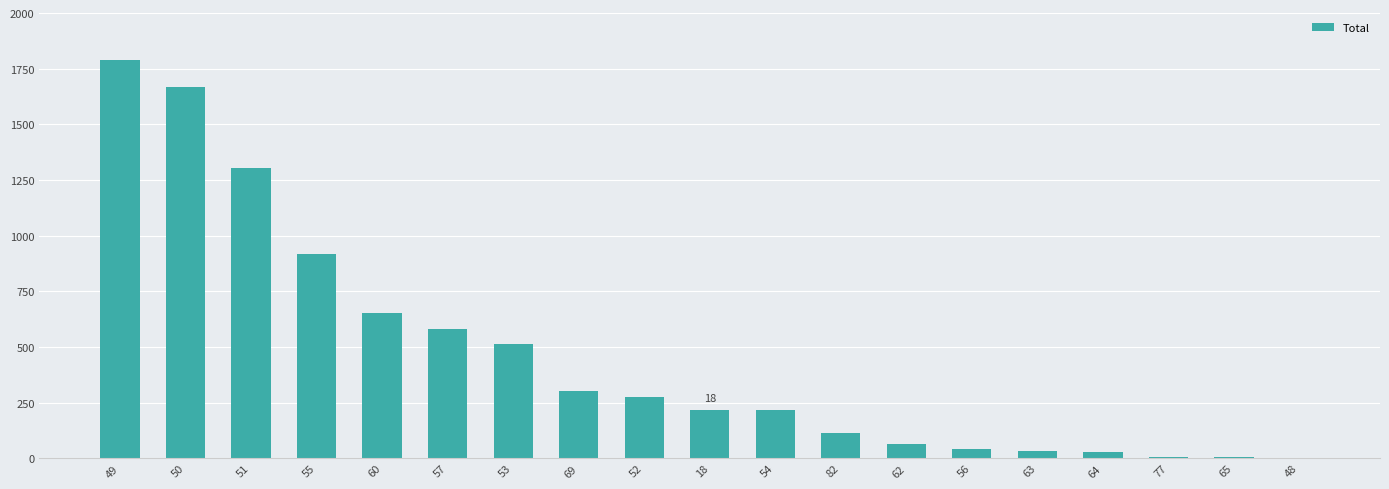

What is the maximum value shown in the chart?

1787